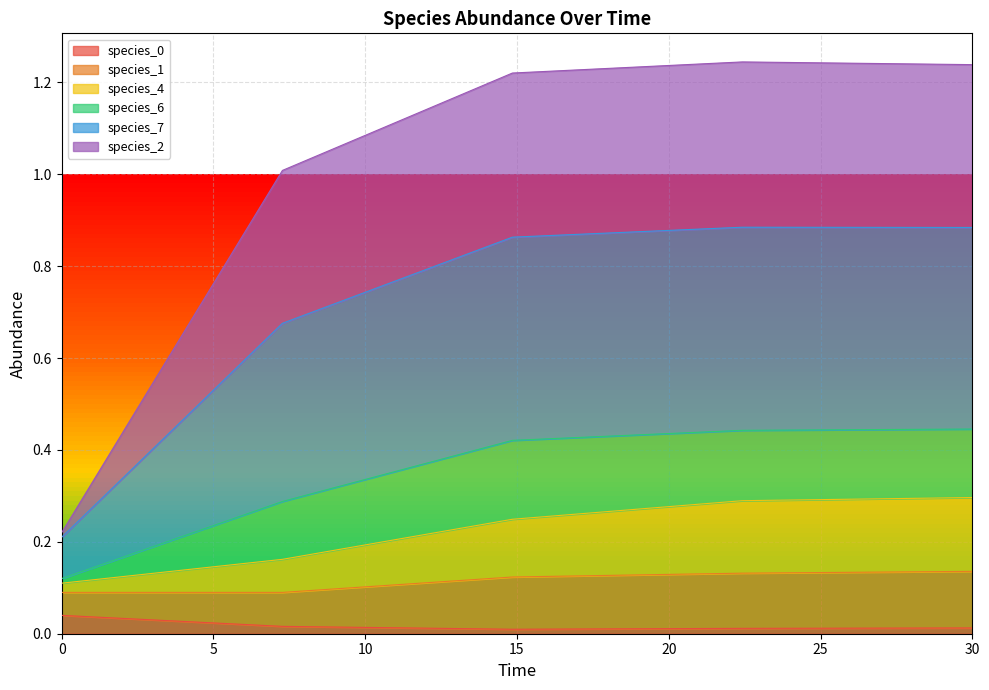

True or false: species_0 has a value of 0.0 at 14.84848484848485.

False